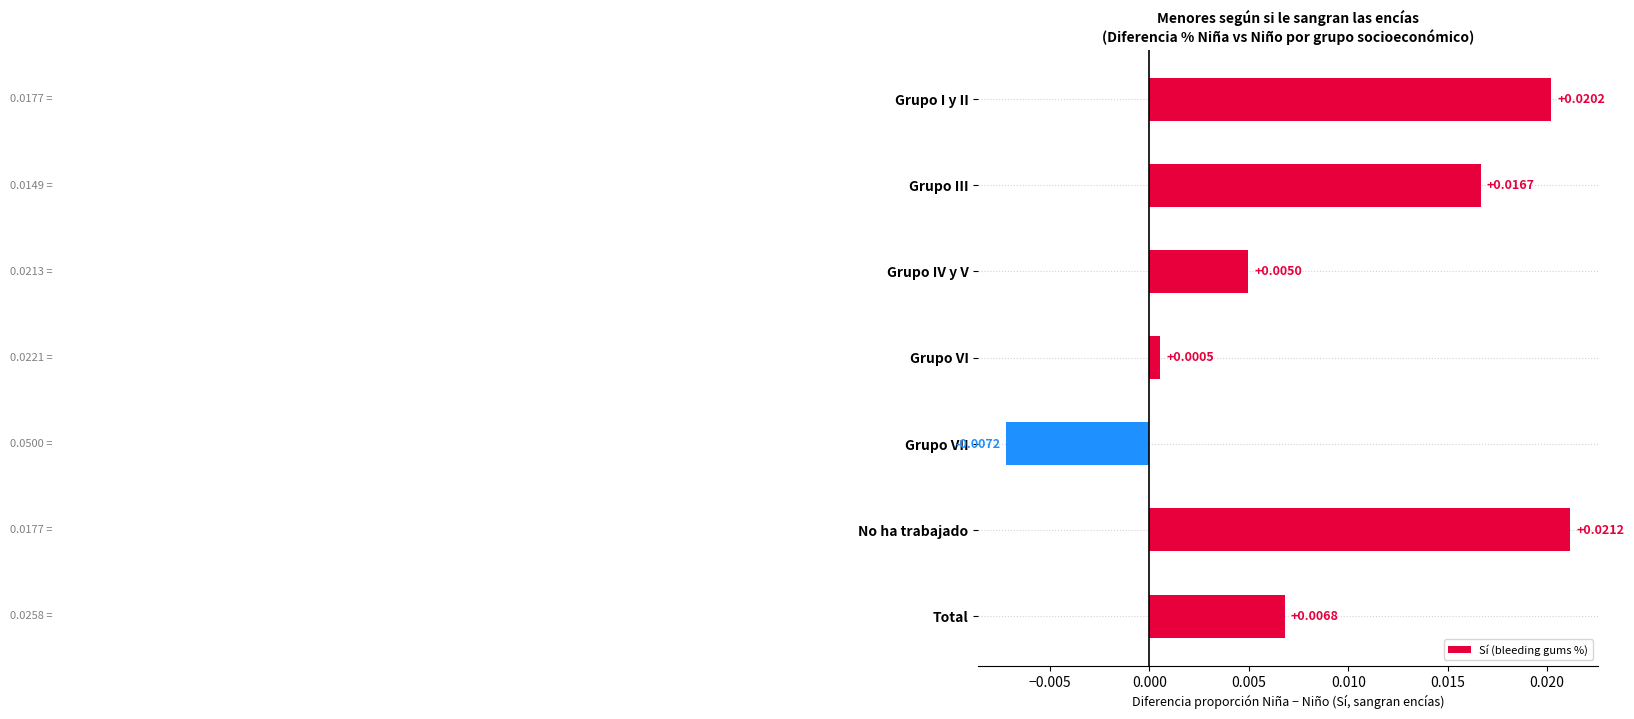

How many values are above zero?

6